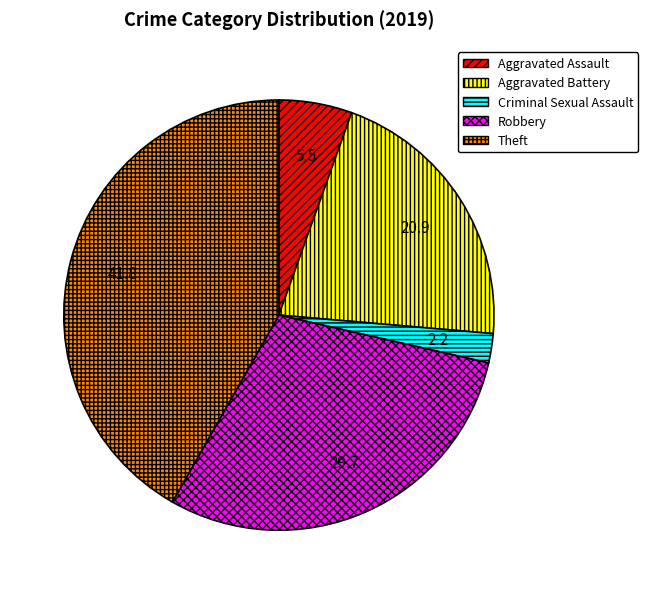

Between Aggravated Battery and Aggravated Assault, which is larger?

Aggravated Battery